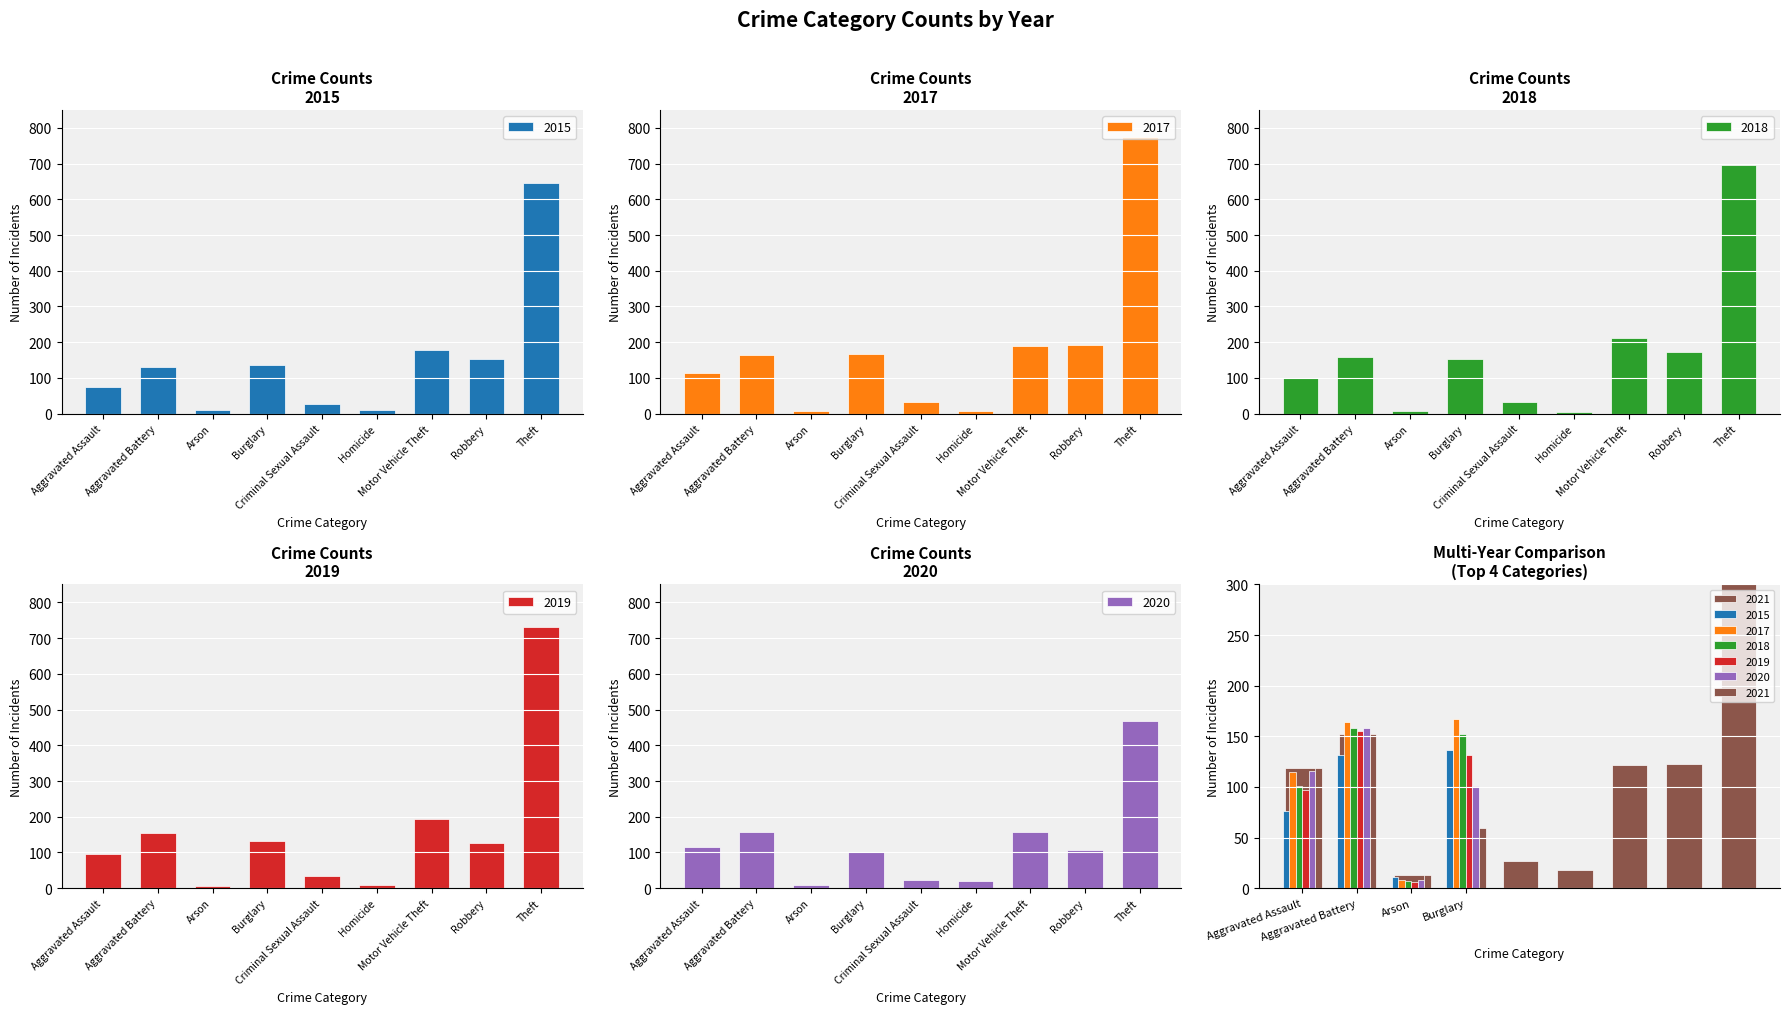

Reading left to right, extract all data points from this chart.

2015: 76	132	11	137	28	11	177	153	645
2017: 115	164	8	167	32	8	188	193	773
2018: 101	158	7	152	34	5	213	173	695
2019: 97	155	6	132	33	10	193	127	732
2020: 116	158	8	101	23	21	156	107	469
2021: 119	152	13	59	27	18	122	123	385